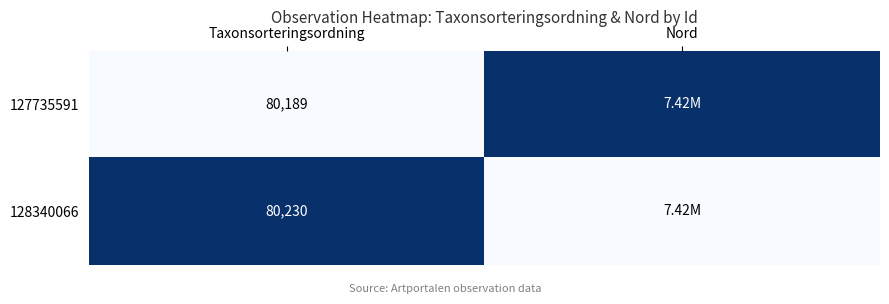

What is the difference between the highest and lowest values at Taxonsorteringsordning?

41